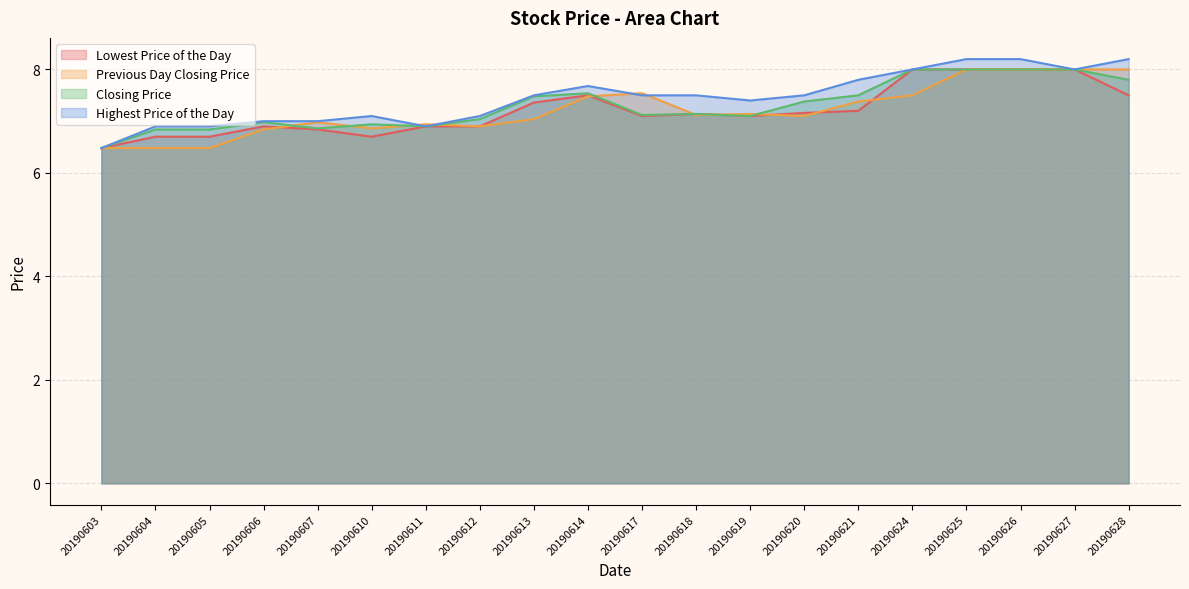

Which category has the lowest value in the Closing Price series?

20190603